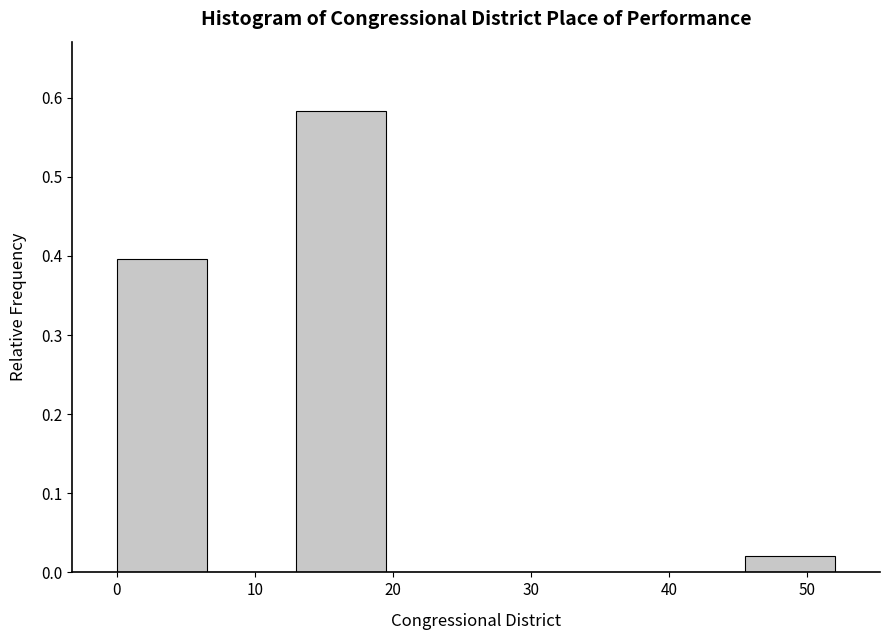

Reading left to right, list every bar in this chart as the range it spans on the x-axis followed by its height. Neither the bar edges nor the heights are printed on the chart, so give them approximately, as read against the axes.

0.0 to 6.5: 0.40
6.5 to 13.0: 0
13.0 to 19.5: 0.58
19.5 to 26.0: 0
26.0 to 32.5: 0
32.5 to 39.0: 0
39.0 to 45.5: 0
45.5 to 52.0: 0.02